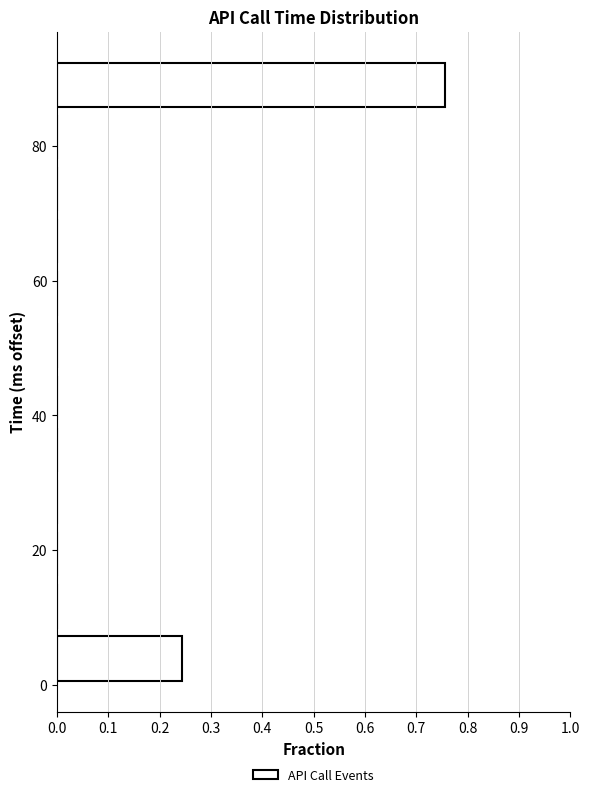

Around what value on the y-axis is the longest bar? Give the approximate position of its centre, as read against the axis.

90